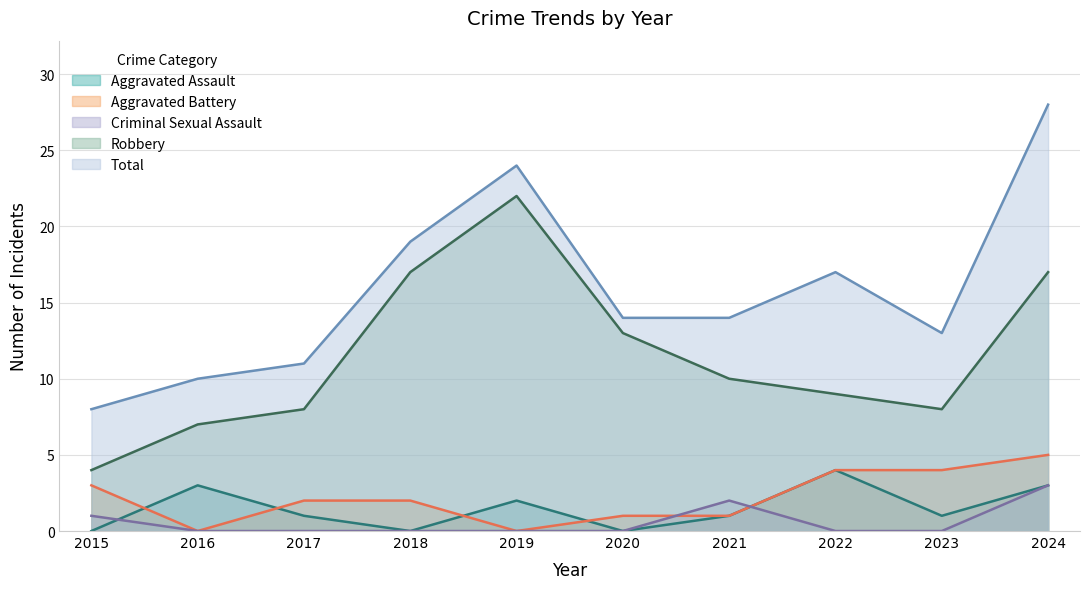

Which series has the largest range (max minus min)?

Total